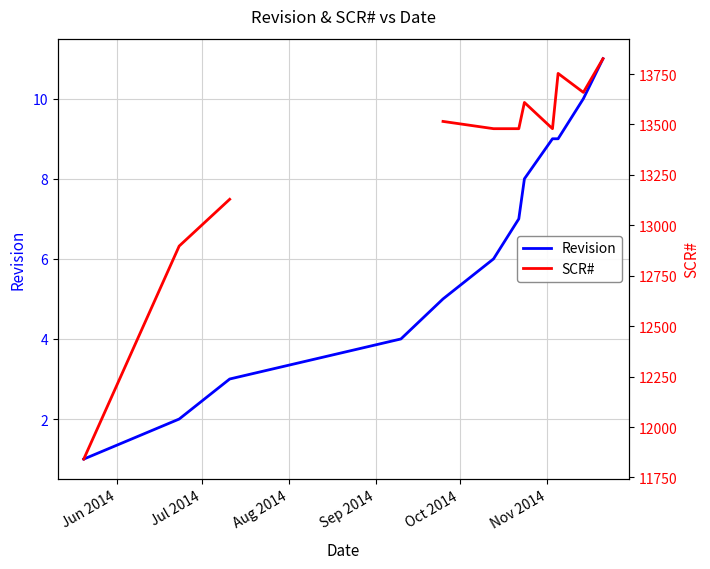

True or false: SCR# and Revision intersect in this chart.

False